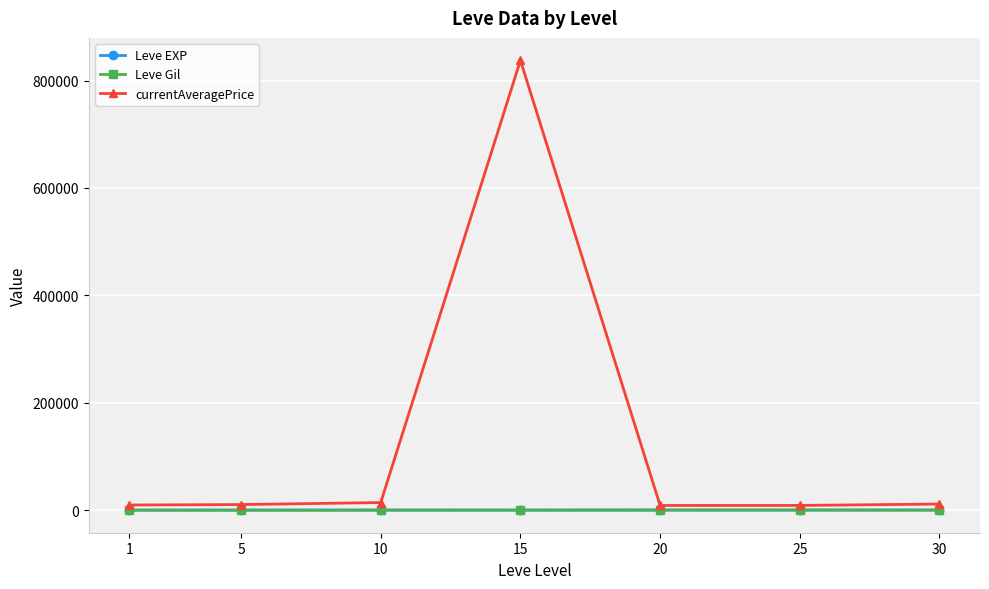

True or false: currentAveragePrice has more than 0 interior local peaks.

True